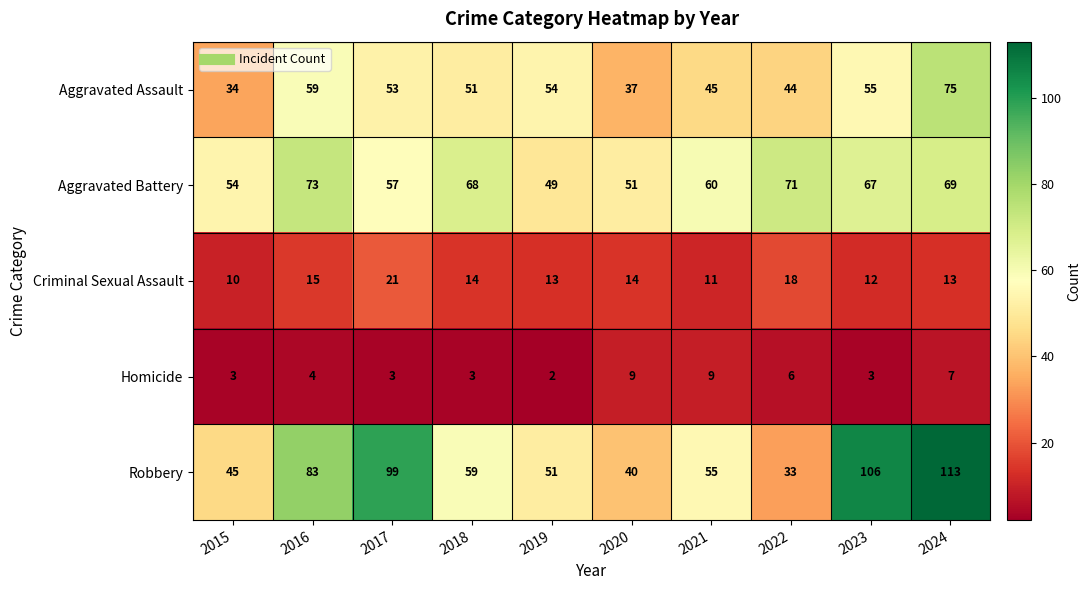

True or false: Criminal Sexual Assault has a value of 14 at 2018.

True